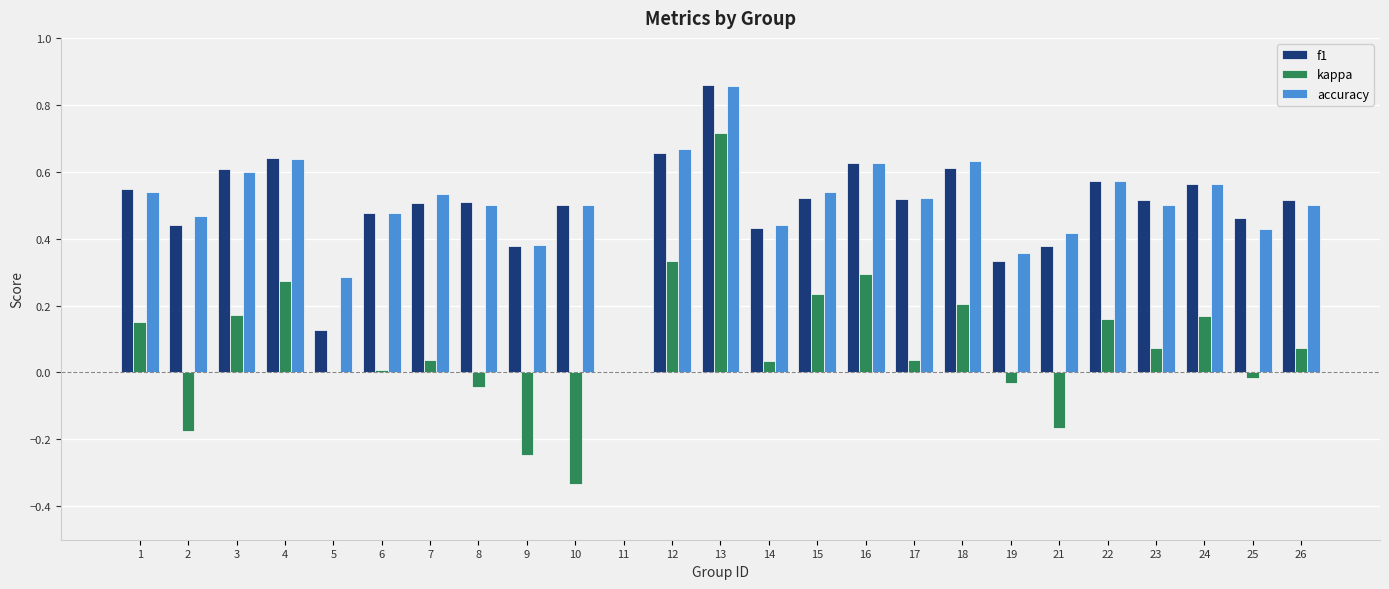

Is it true that kappa equals 0.1 at 7?

False